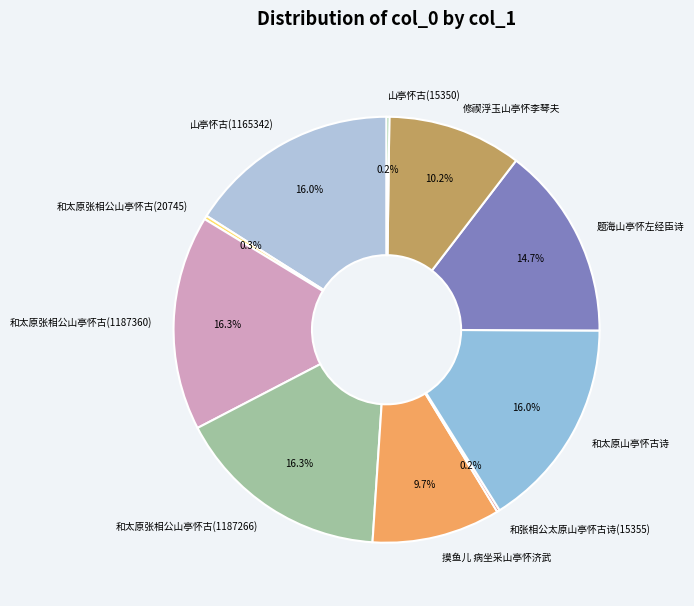

Does any single category account for the majority?

No